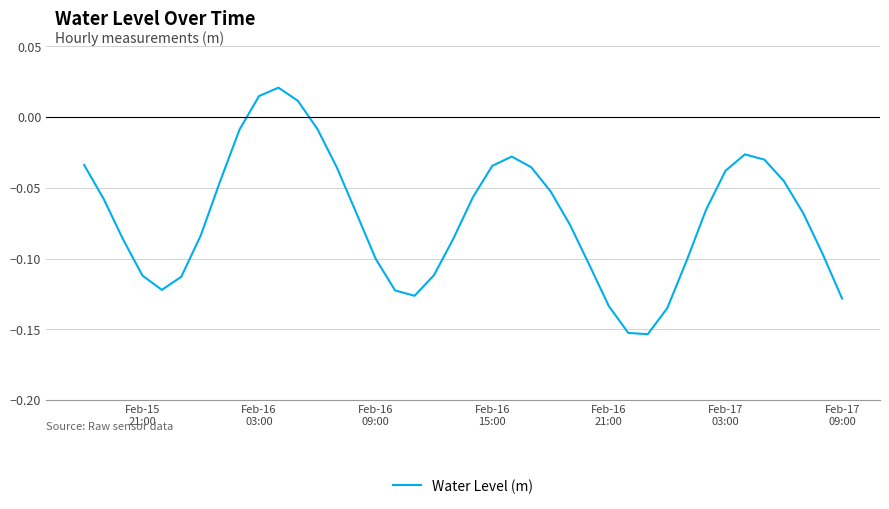

How many lines are shown in the chart?

1